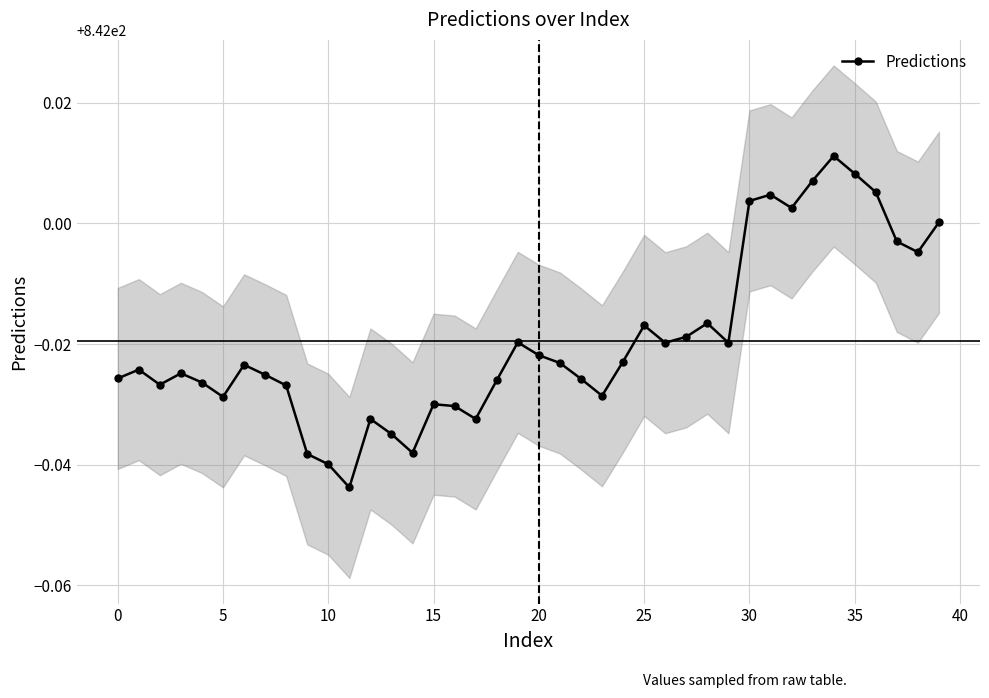

Reading right to left, extract all data points from this chart.

842.0	842.0	842.0	842.0	842.0	842.0	842.0	842.0	842.0	842.0	842.0	842.0	842.0	842.0	842.0	842.0	842.0	842.0	842.0	842.0	842.0	842.0	842.0	842.0	842.0	842.0	842.0	842.0	842.0	842.0	842.0	842.0	842.0	842.0	842.0	842.0	842.0	842.0	842.0	842.0